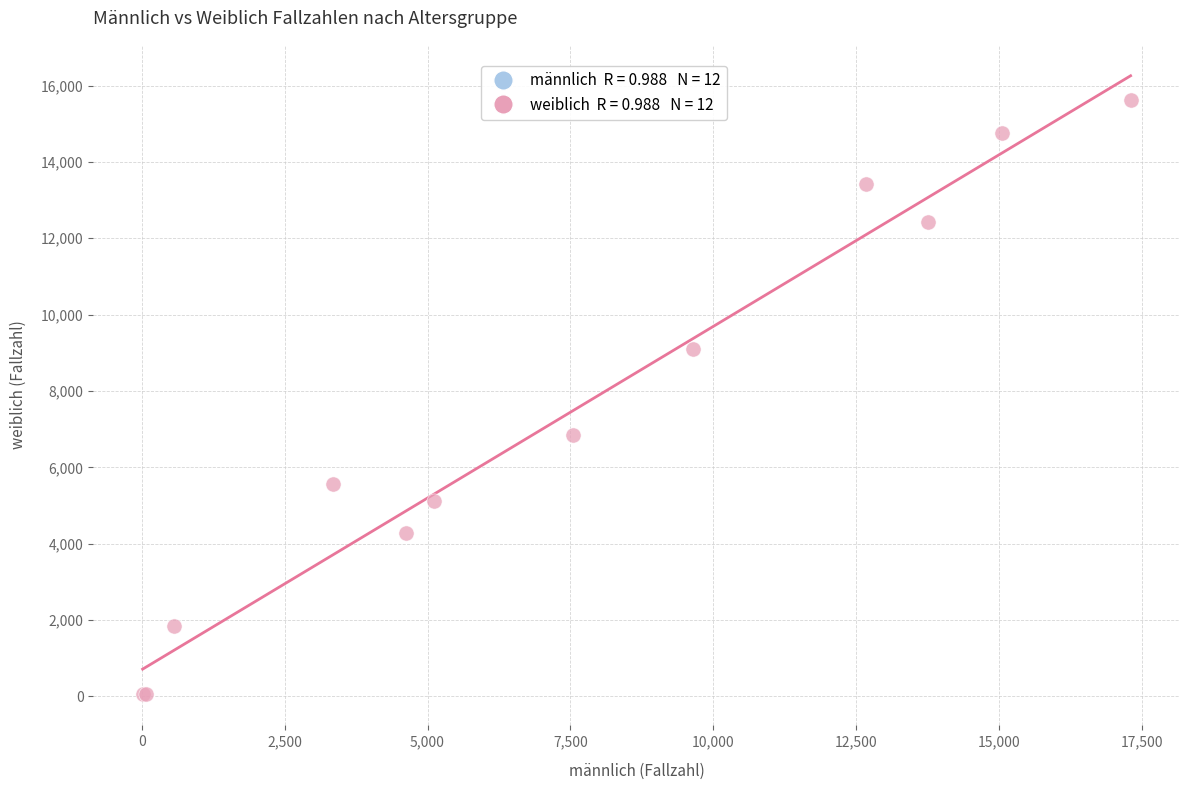

What Y value in the scatter plot is closest to 7841?

6850